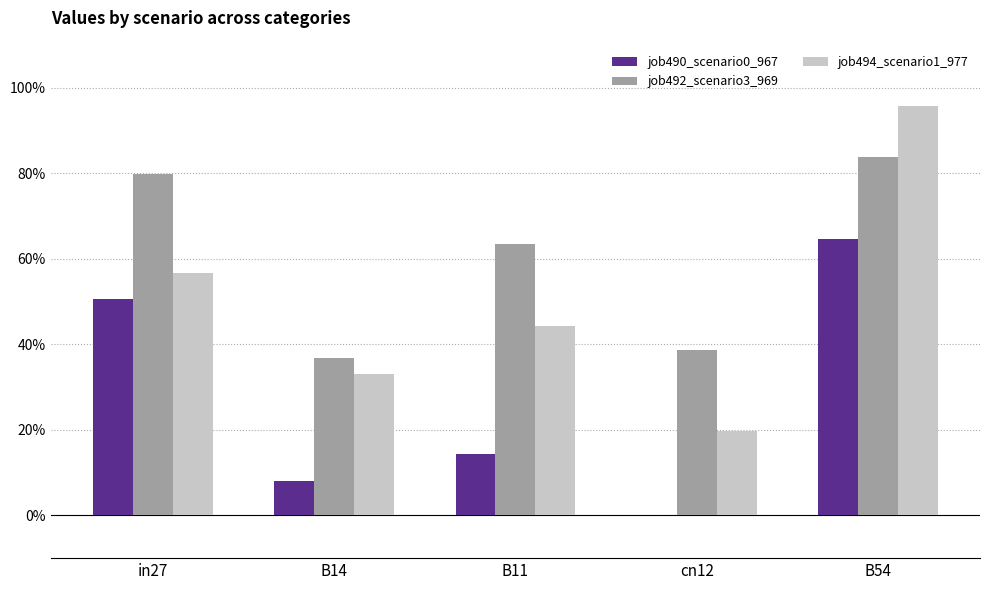

What are all the series names shown in the legend?

job490_scenario0_967, job492_scenario3_969, job494_scenario1_977